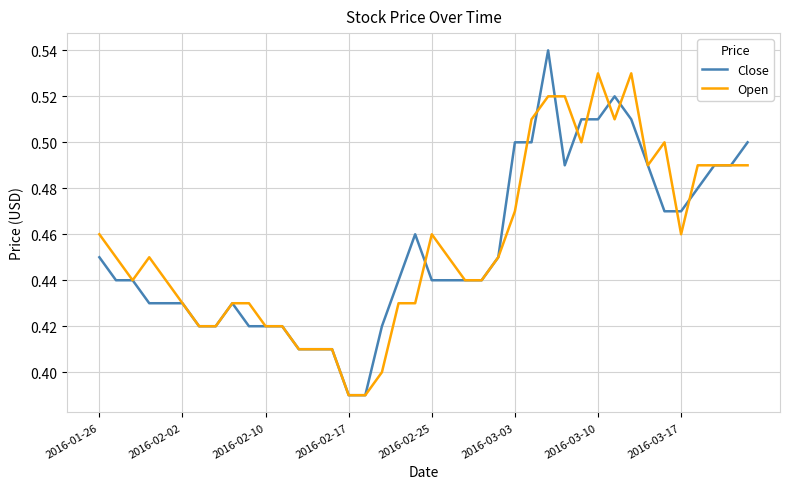

Rank the series by their maximum value, from lowest to highest.

Open, Close